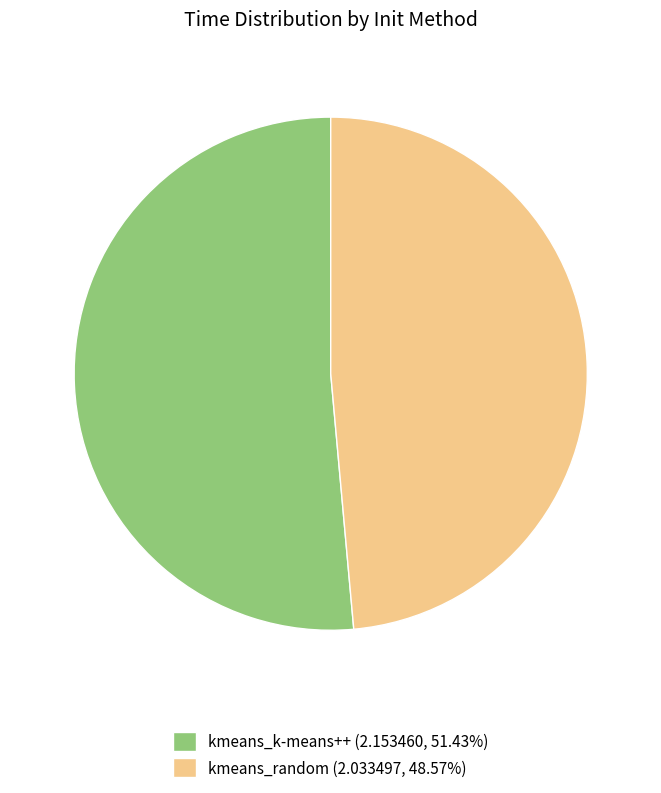

Is the sum of kmeans_random (2.033497, 48.57%) and kmeans_k-means++ (2.153460, 51.43%) greater than half?

Yes